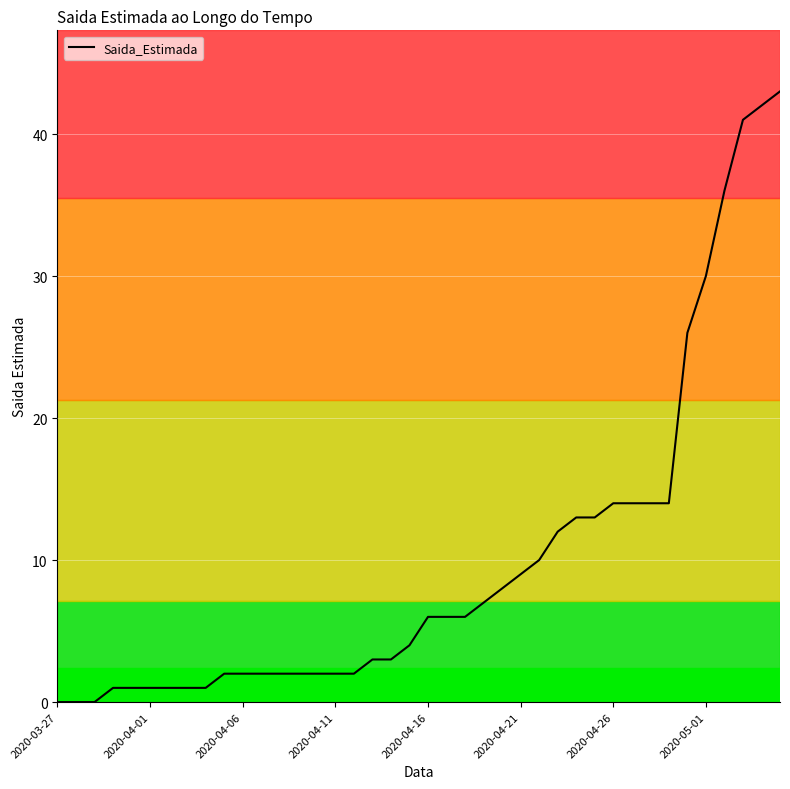

What is the greatest value displayed?

43